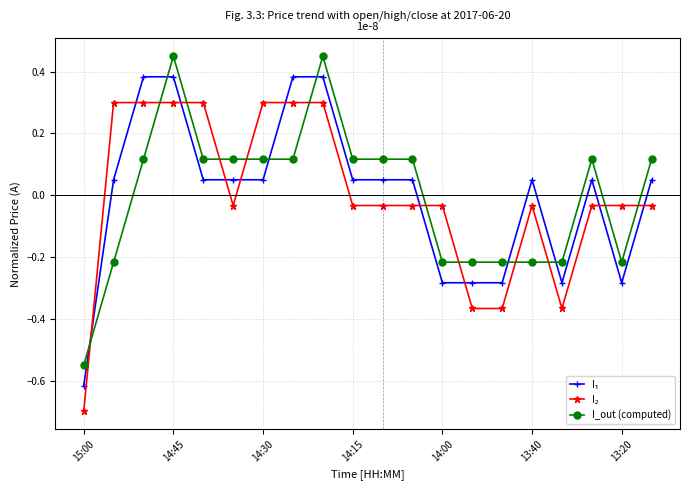

At how many categories does at least one series exceed 0?

14